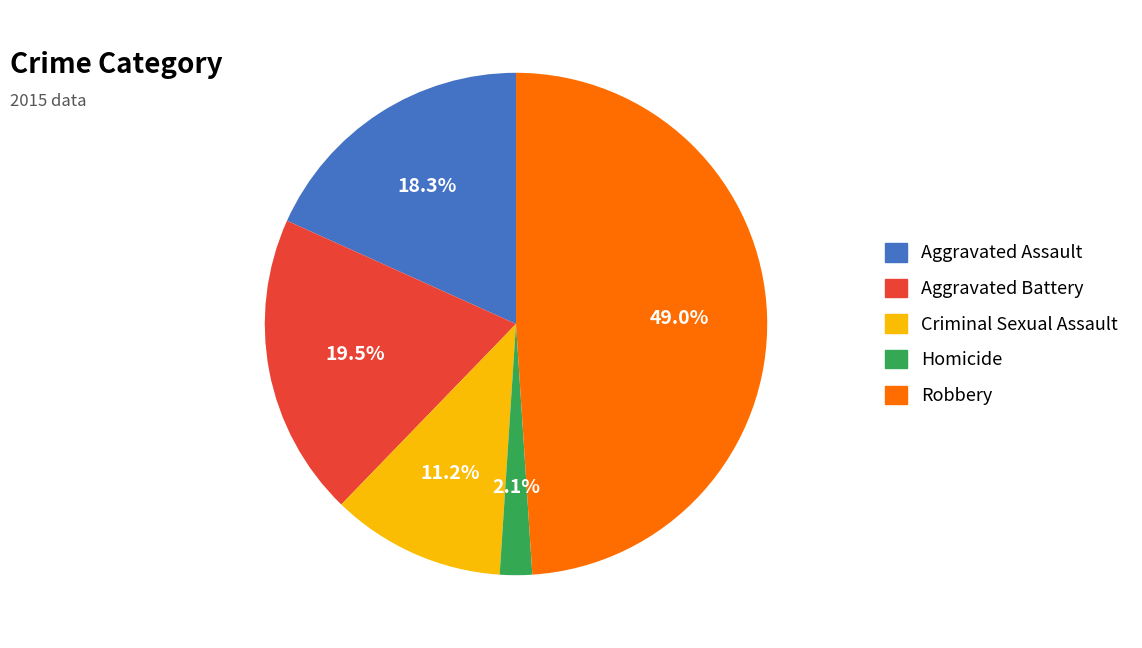

Does any single category account for the majority?

No